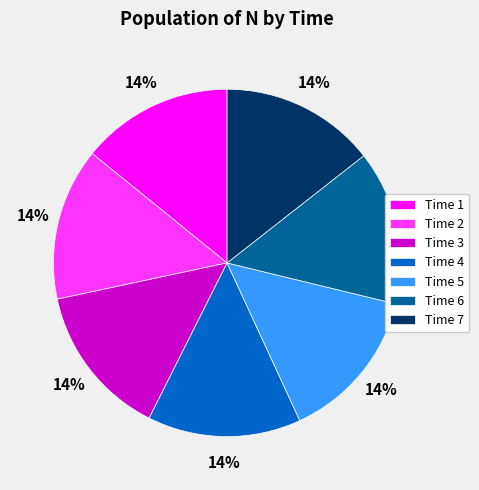

To the nearest percent, what is the average slice percentage?

14%